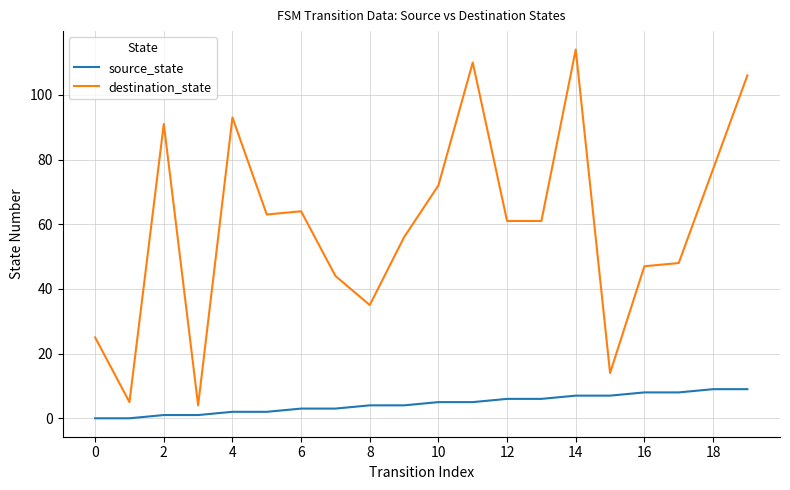

Reading left to right, list all the values displayed in this chart.

source_state: 0	0	1	1	2	2	3	3	4	4	5	5	6	6	7	7	8	8	9	9
destination_state: 25	5	91	4	93	63	64	44	35	56	72	110	61	61	114	14	47	48	77	106